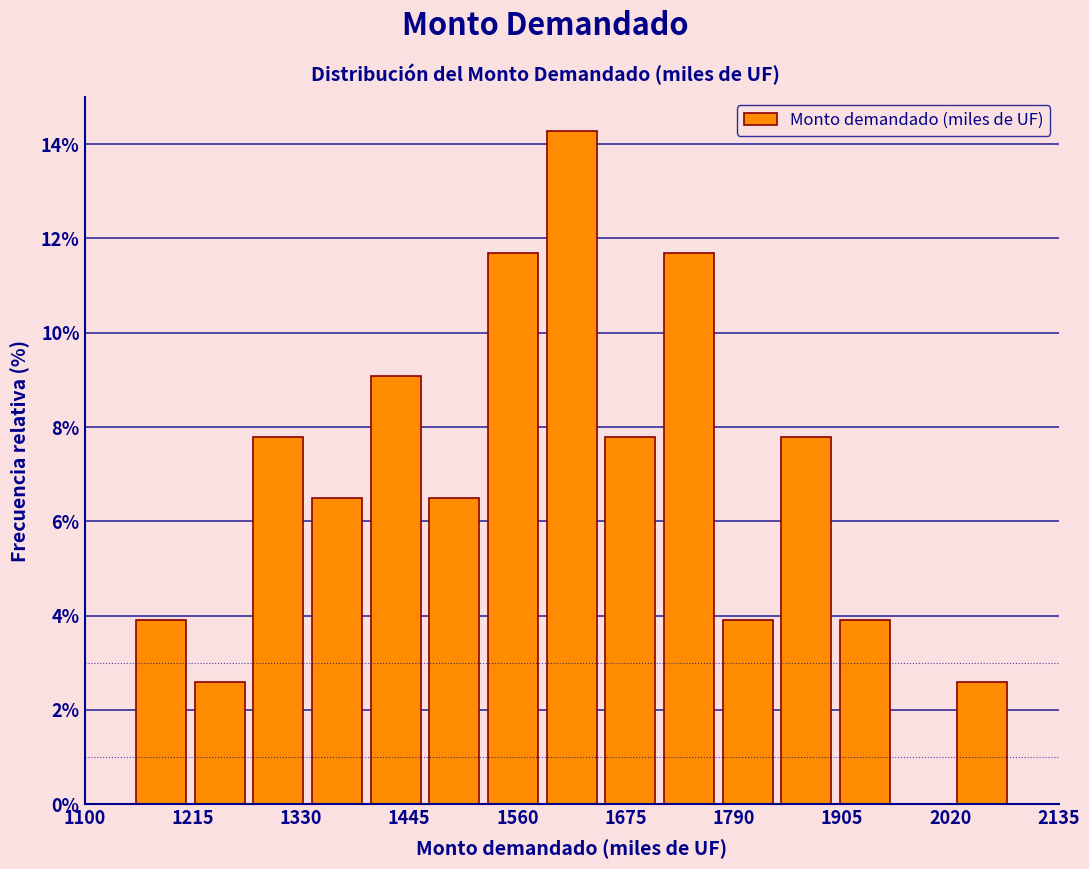

Around what value on the x-axis is the tallest bar? Give the approximate position of its centre, as read against the axis.

1620